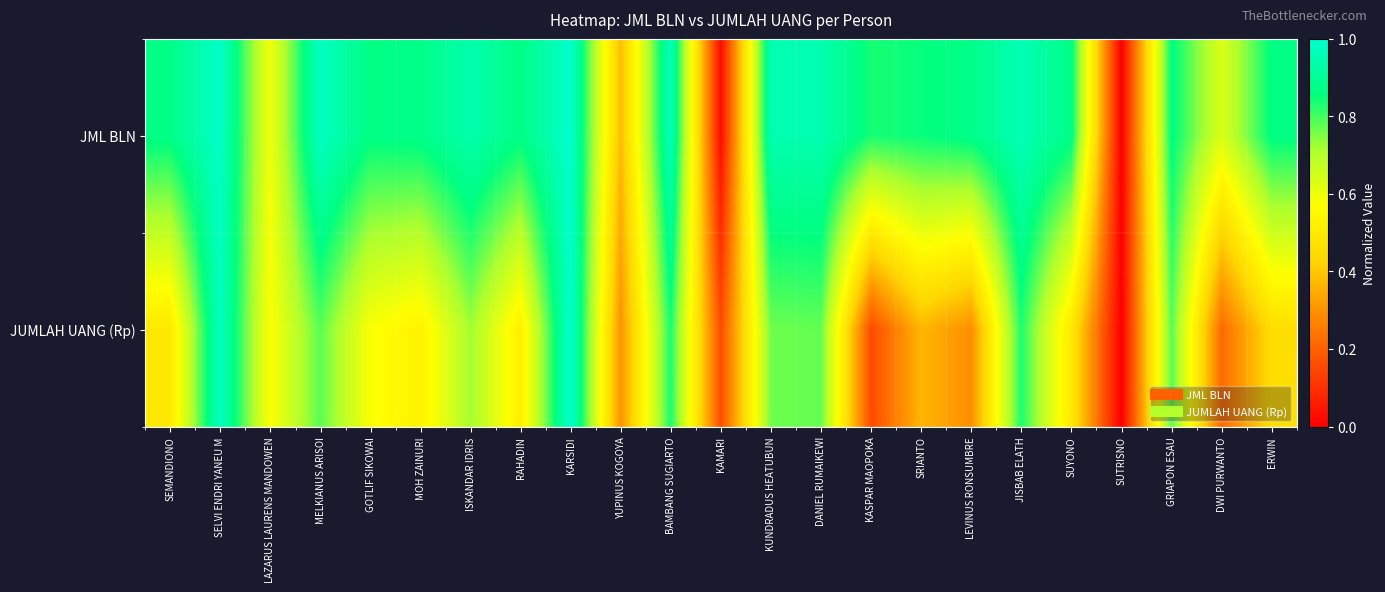

Reading left to right, what are all the values shown in this chart?

JML BLN: SEMANDIONO=0.9	SELVI ENDRI YANEU M=1.0	LAZARUS LAURENS MANDOWEN=0.6	MELKIANUS ARISOI=1.0	GOTLIF SIKOWAI=0.9	MOH ZAINURI=0.9	ISKANDAR IDRIS=0.9	RAHADIN=0.9	KARSIDI=1.0	YUPINUS KOGOYA=0.4	BAMBANG SUGIARTO=1.0	KAMARI=0.0	KUNDRADUS HEATUBUN=0.9	DANIEL RUMAIKEWI=0.9	KASPAR MAOPOKA=0.8	SRIANTO=0.9	LEVINUS RONSUMBRE=0.9	JISBAB ELATH=1.0	SUYONO=0.9	SUTRISNO=0.0	GRIAPON ESAU=0.9	DWI PURWANTO=0.6	ERWIN=0.9
JUMLAH UANG (Rp): SEMANDIONO=0.5	SELVI ENDRI YANEU M=1.0	LAZARUS LAURENS MANDOWEN=0.6	MELKIANUS ARISOI=0.8	GOTLIF SIKOWAI=0.6	MOH ZAINURI=0.5	ISKANDAR IDRIS=0.7	RAHADIN=0.5	KARSIDI=1.0	YUPINUS KOGOYA=0.3	BAMBANG SUGIARTO=0.8	KAMARI=0.2	KUNDRADUS HEATUBUN=0.8	DANIEL RUMAIKEWI=0.8	KASPAR MAOPOKA=0.2	SRIANTO=0.4	LEVINUS RONSUMBRE=0.3	JISBAB ELATH=0.8	SUYONO=0.5	SUTRISNO=0.0	GRIAPON ESAU=0.8	DWI PURWANTO=0.2	ERWIN=0.5